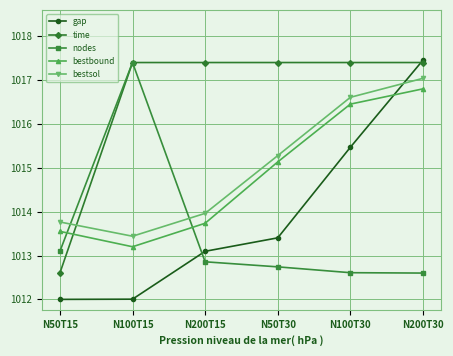

What is the spread (max minus min) of values at N200T30?

4.0